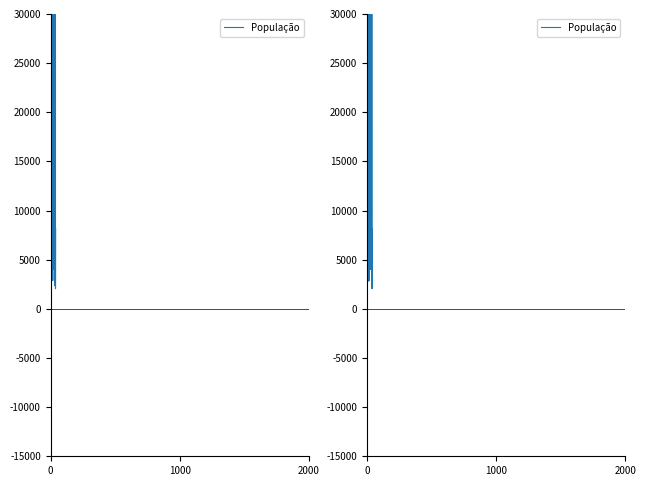

What is the difference between the maximum and minimum values?

240184